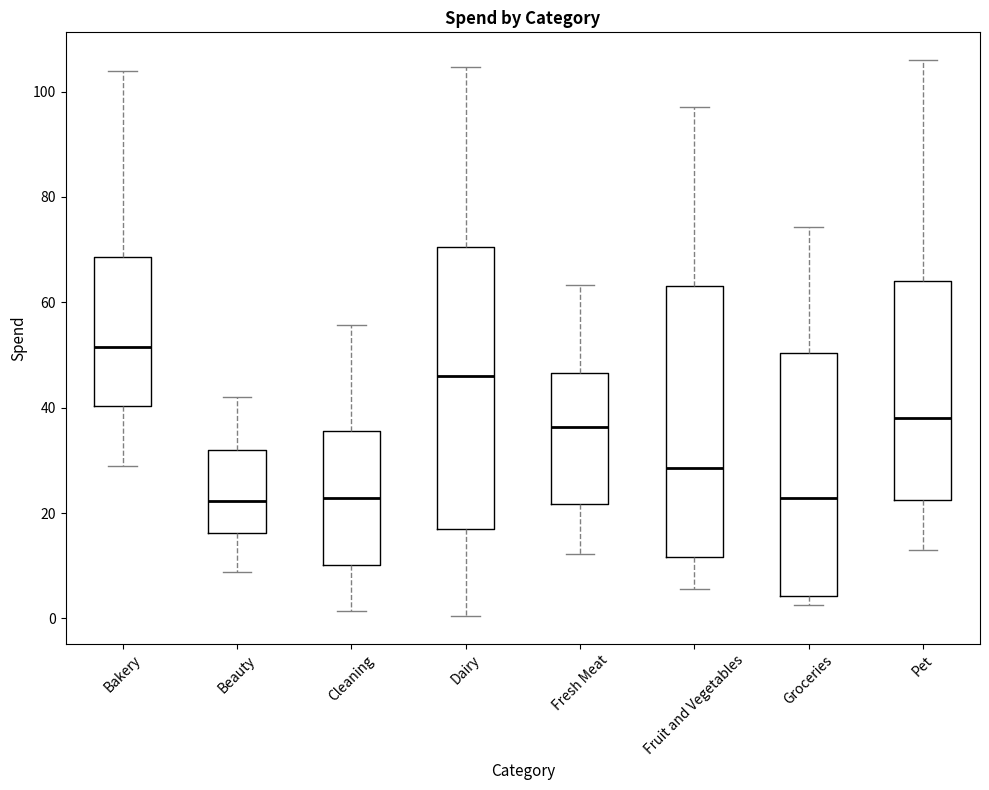

Which box is the tallest, from its lower edge to its upper edge?

Dairy